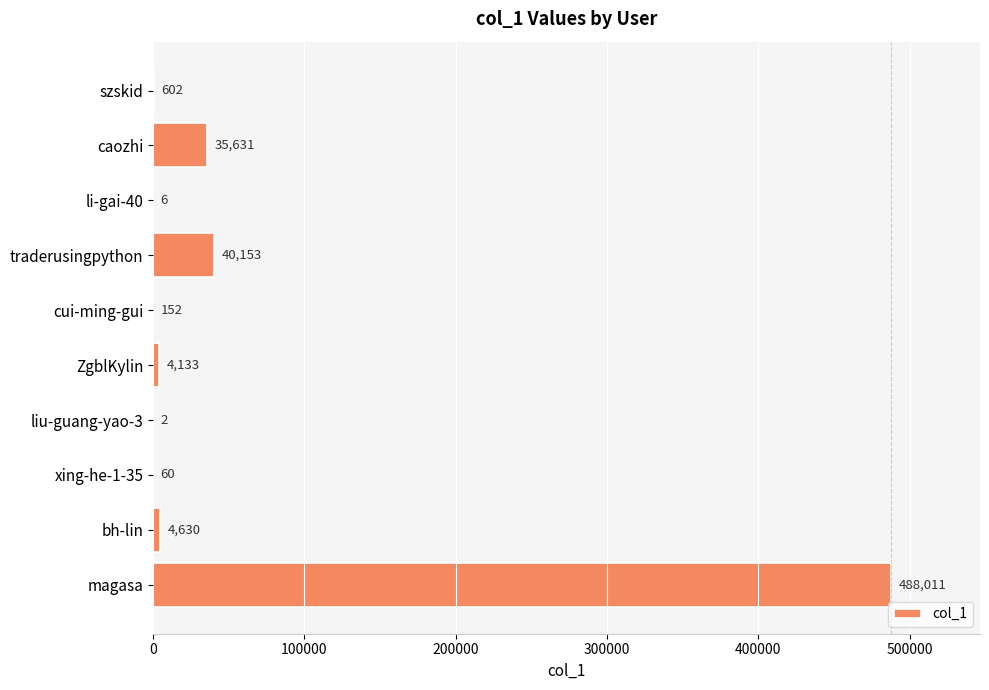

What is the greatest value displayed?

488011